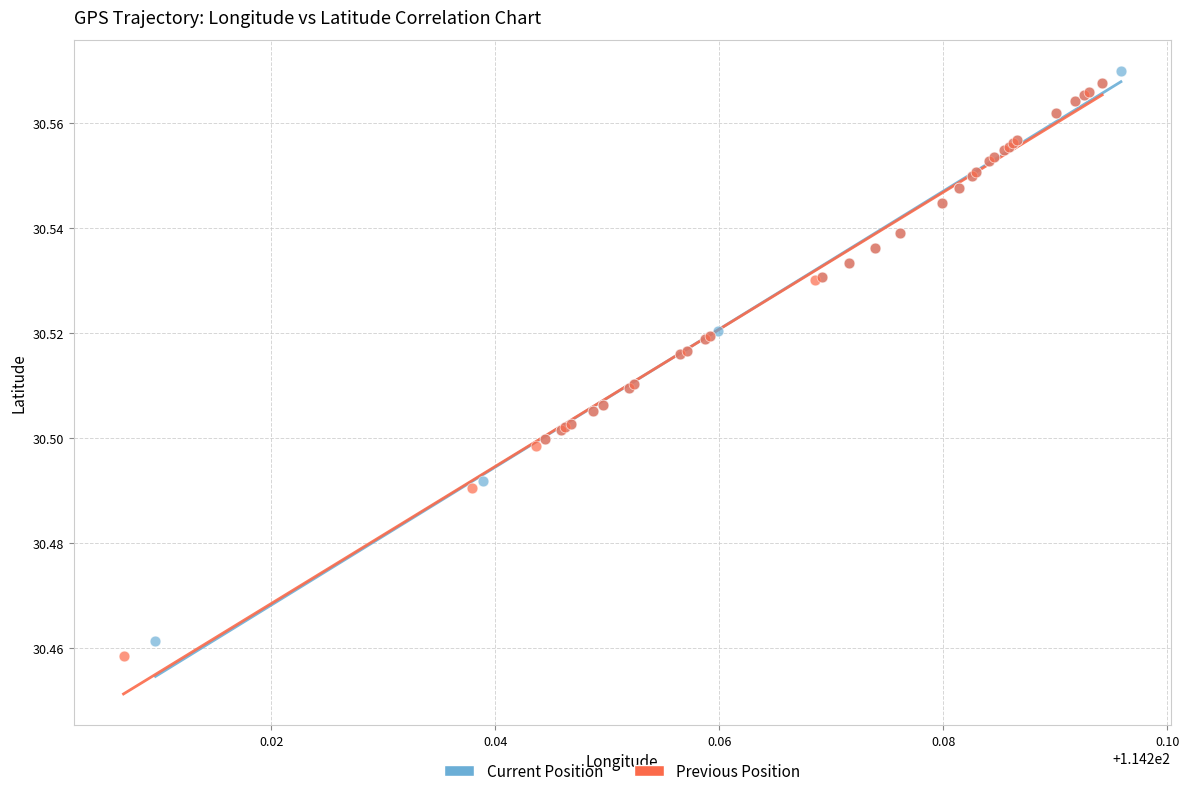

Which series has the largest Y range (max minus min)?

Previous Position